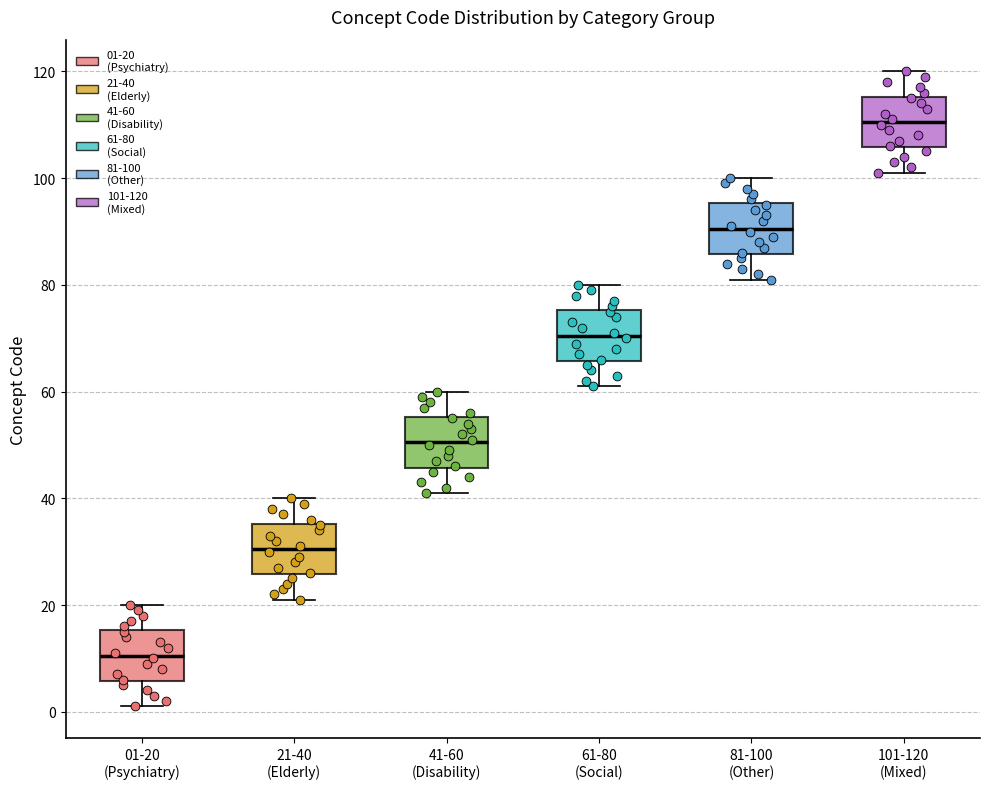

Reading left to right, transcribe this box plot: for each box, give where its median line is, the range the box spans, and where its two whiskers end, as read against the y-axis. The values are not printed on the chart, so give them approximately, as read against the axis.

01-20 (Psychiatry): median 10, box 6 to 16, whiskers 2 to 20
21-40 (Elderly): median 30, box 26 to 36, whiskers 22 to 40
41-60 (Disability): median 50, box 46 to 56, whiskers 42 to 60
61-80 (Social): median 70, box 66 to 76, whiskers 62 to 80
81-100 (Other): median 90, box 86 to 96, whiskers 82 to 100
101-120 (Mixed): median 110, box 106 to 116, whiskers 102 to 120